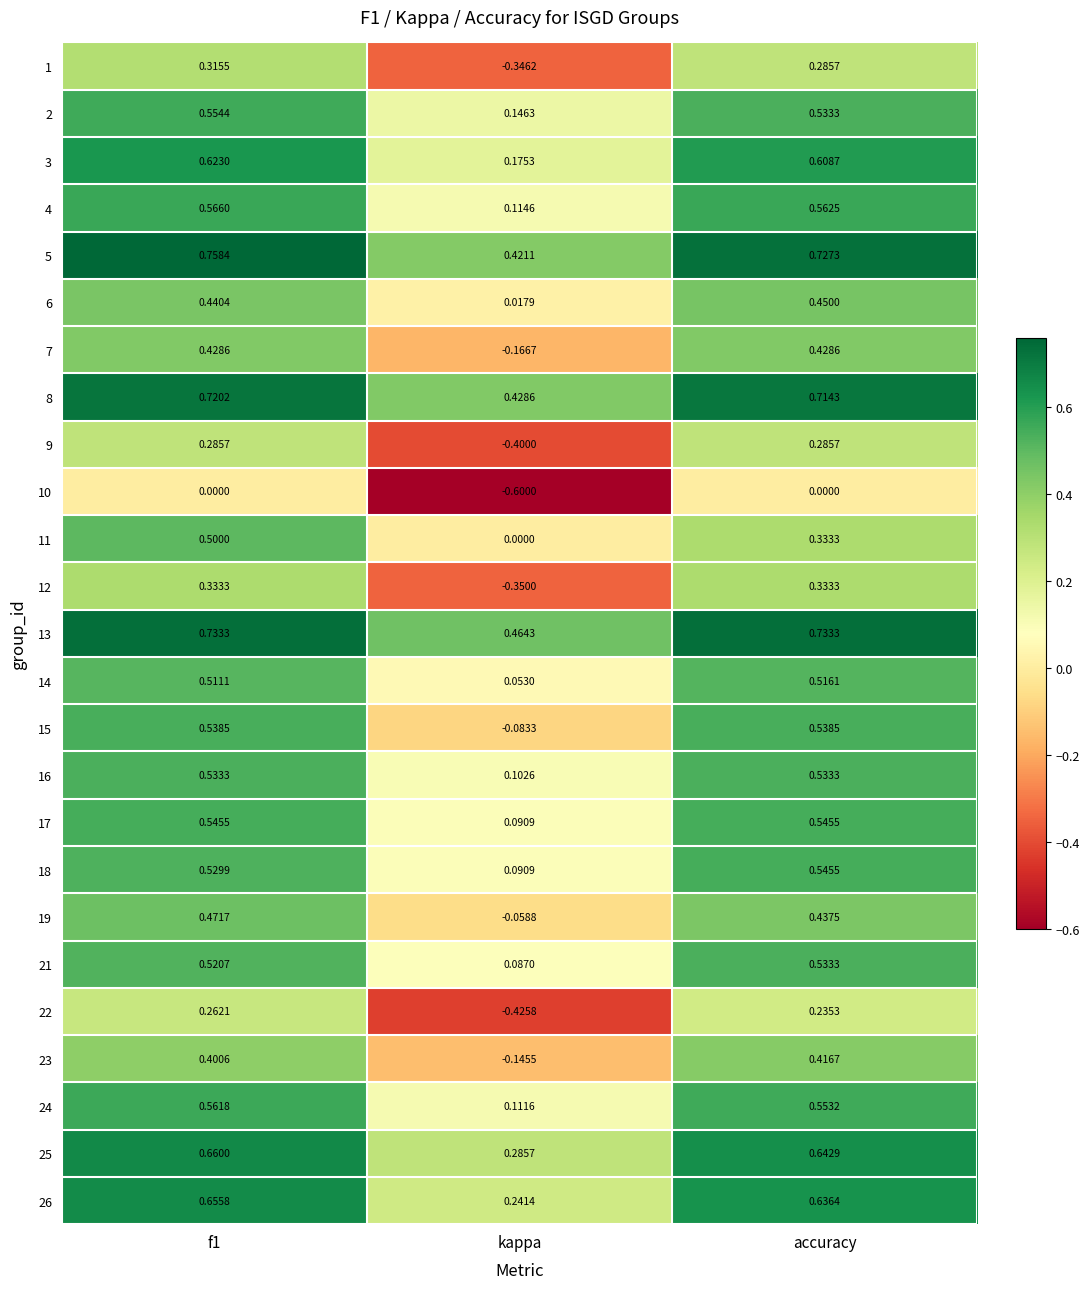

At which label is 4 closest to 0?

kappa